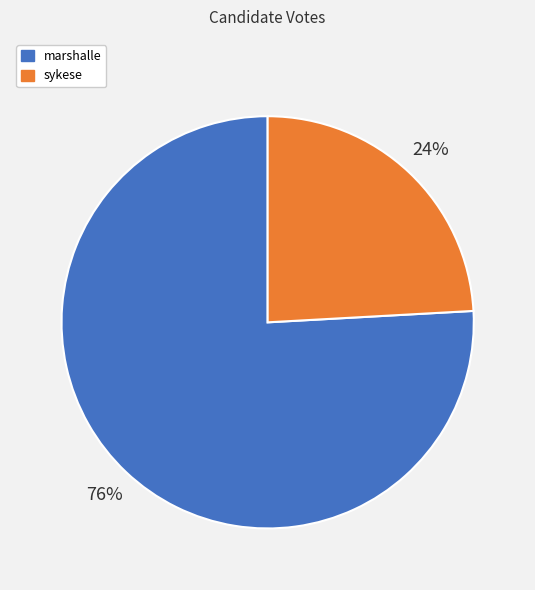

Is the sum of marshalle and sykese greater than half?

Yes